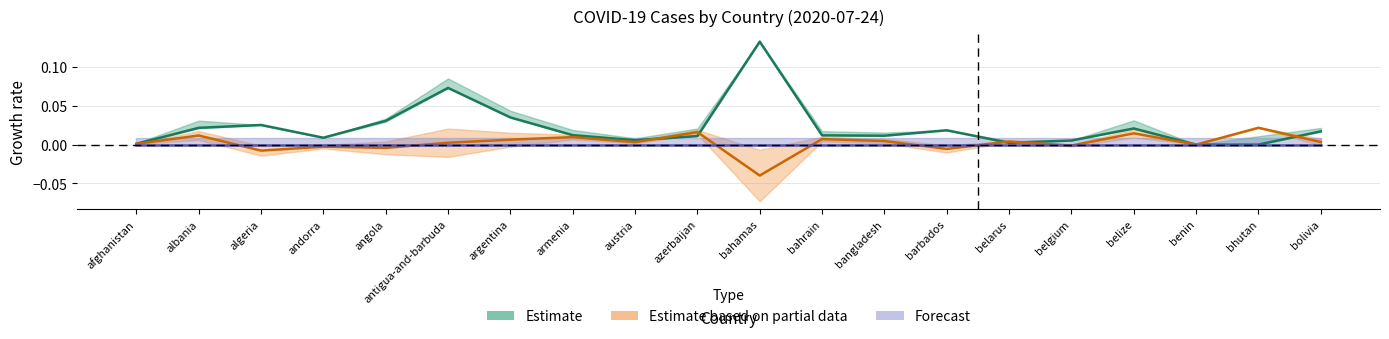

Between andorra and benin, which is larger?

andorra